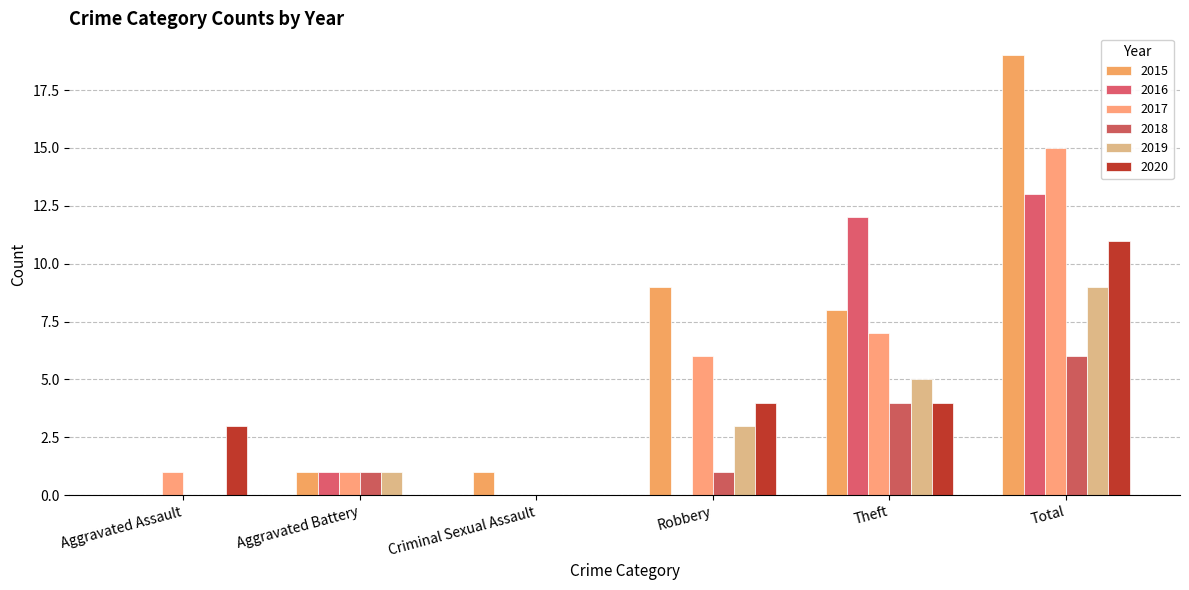

What is the sum of all 2020 values?

22